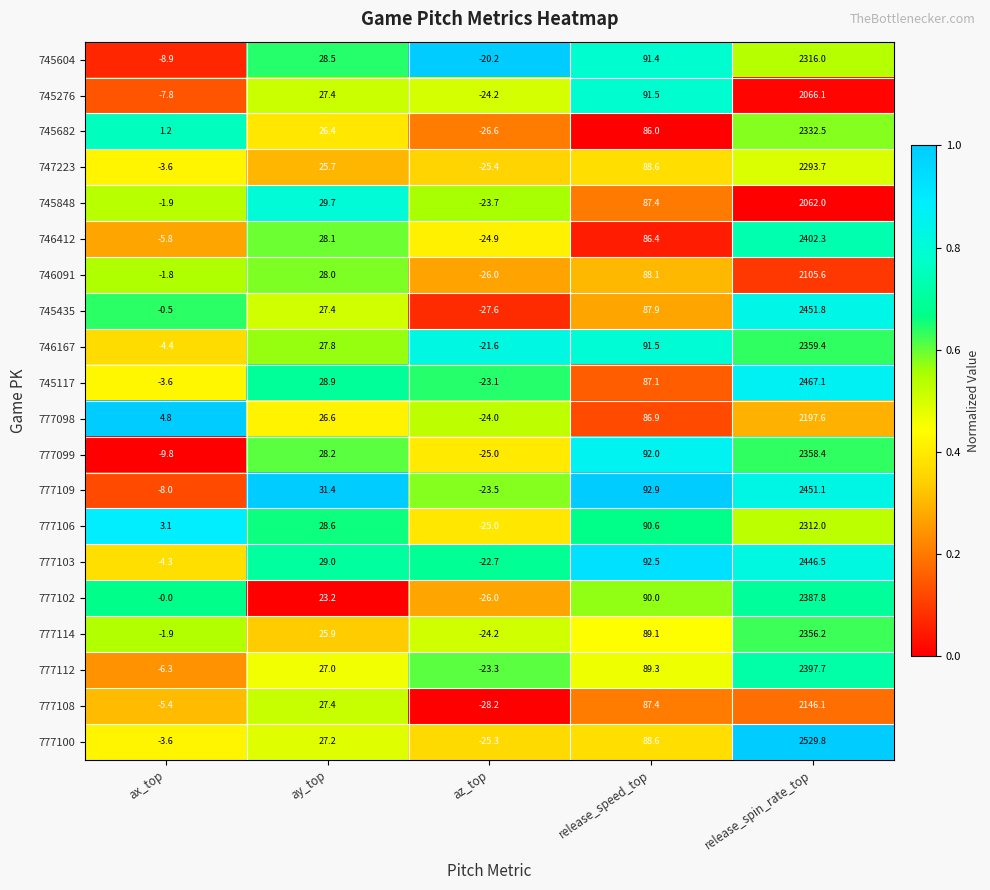

What is the average value of the 745848 series?

430.7